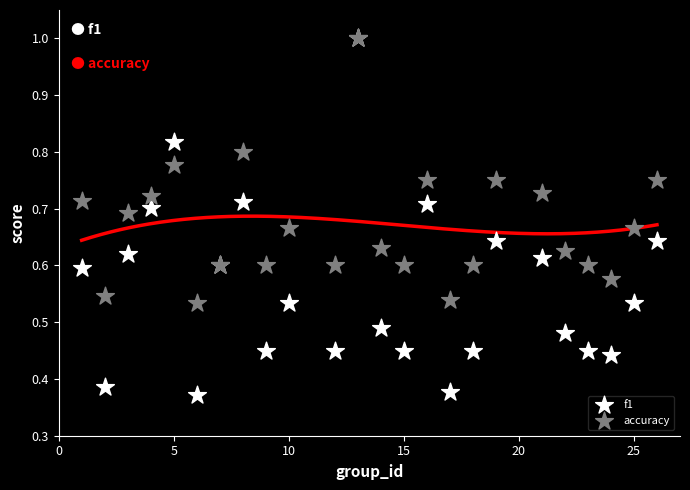

Which series has the largest Y range (max minus min)?

f1